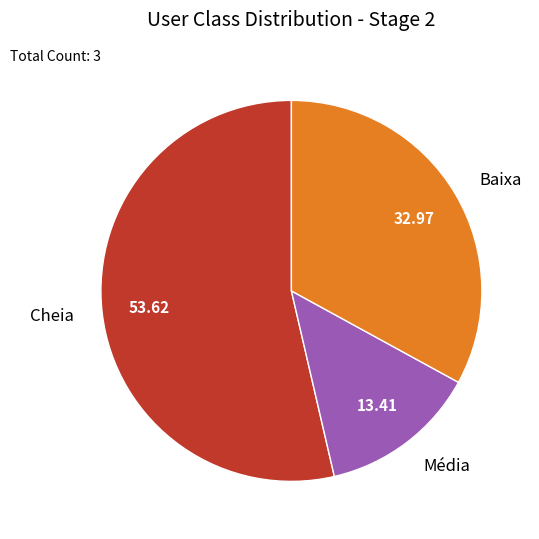

Count the number of slices in the pie.

3